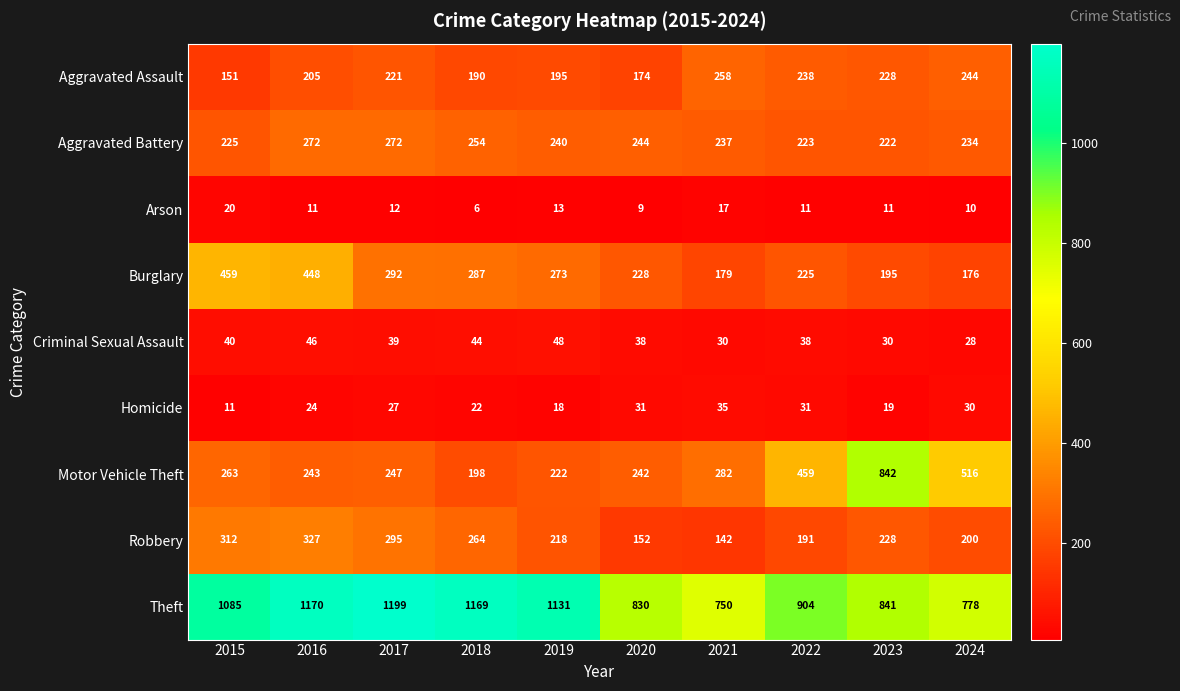

At how many categories does at least one series exceed 826?

8